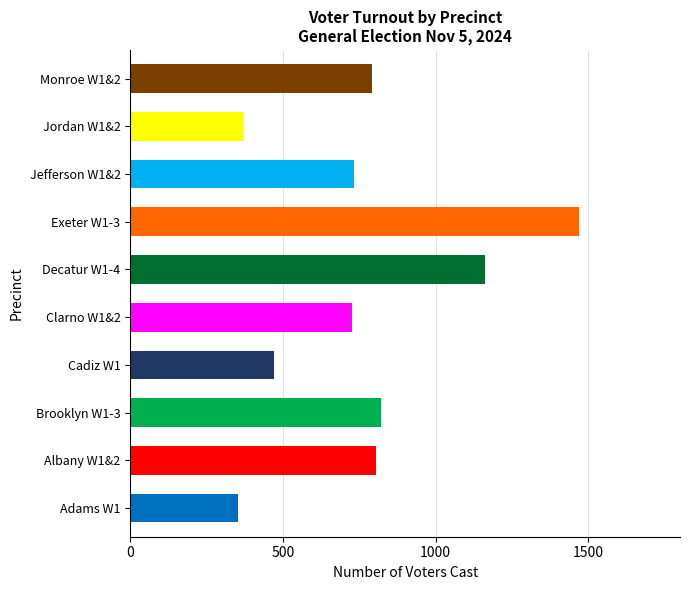

Between Brooklyn W1-3 and Jefferson W1&2, which is larger?

Brooklyn W1-3